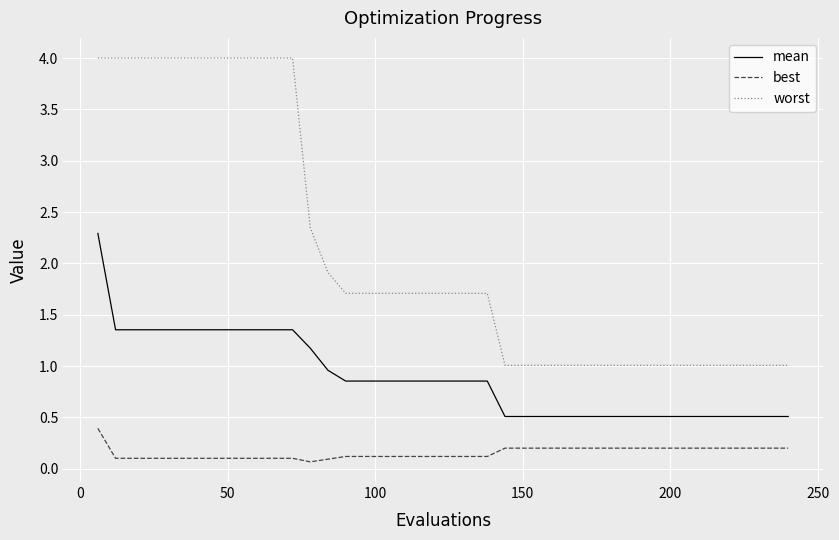

What is the lowest value of the mean series?

0.5